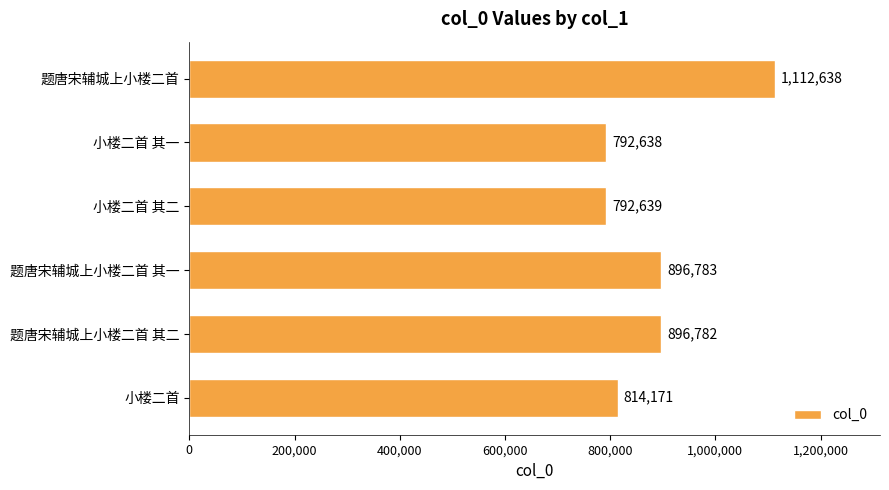

How many bars are there in total?

6